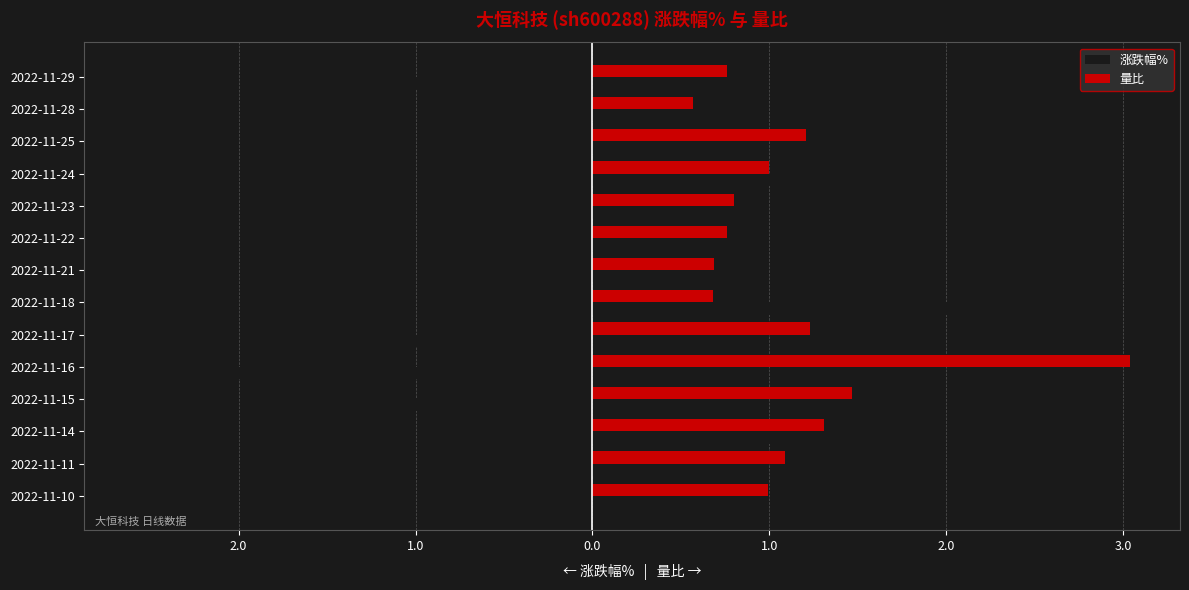

What are all the series names shown in the legend?

涨跌幅%, 量比